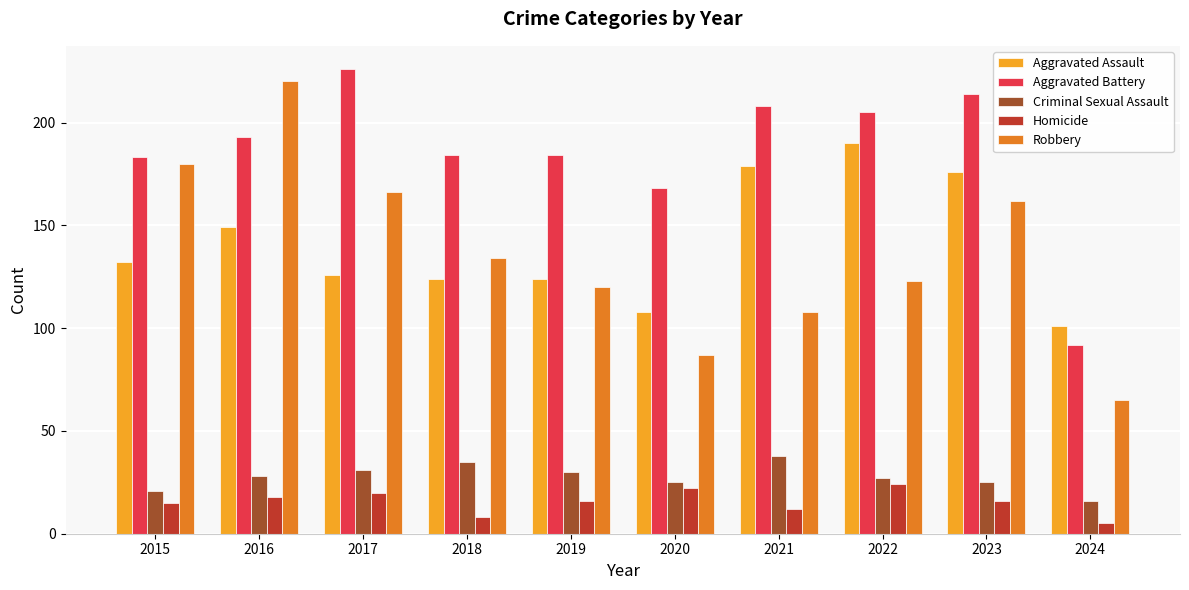

Reading left to right, what are all the values shown in this chart?

Aggravated Assault: 132	149	126	124	124	108	179	190	176	101
Aggravated Battery: 183	193	226	184	184	168	208	205	214	92
Criminal Sexual Assault: 21	28	31	35	30	25	38	27	25	16
Homicide: 15	18	20	8	16	22	12	24	16	5
Robbery: 180	220	166	134	120	87	108	123	162	65